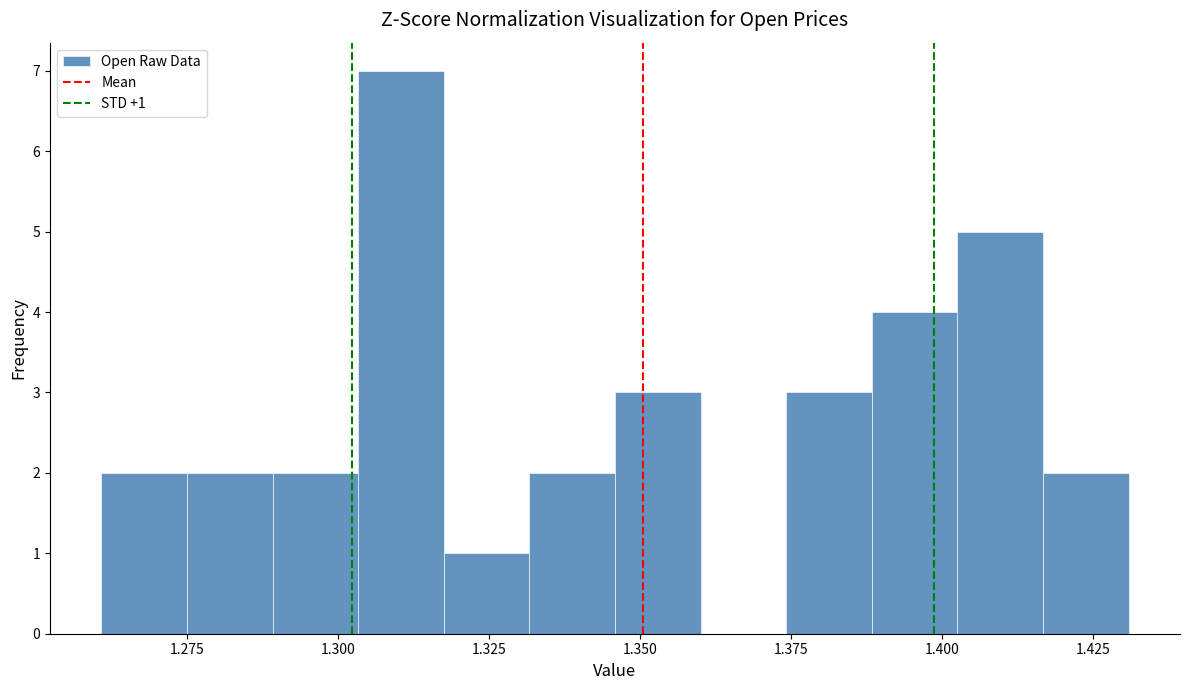

Around what value on the x-axis is the tallest bar? Give the approximate position of its centre, as read against the axis.

1.310